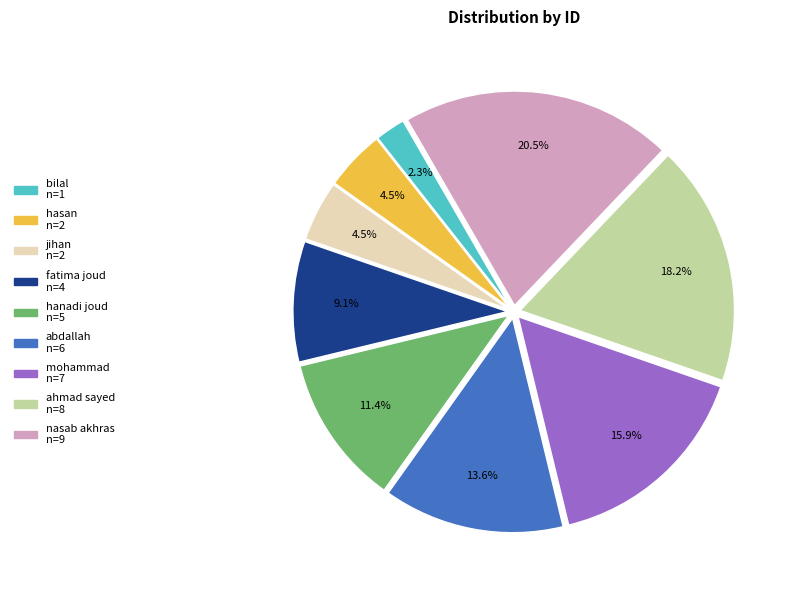

Is it true that fatima joud is 9% of the pie?

True